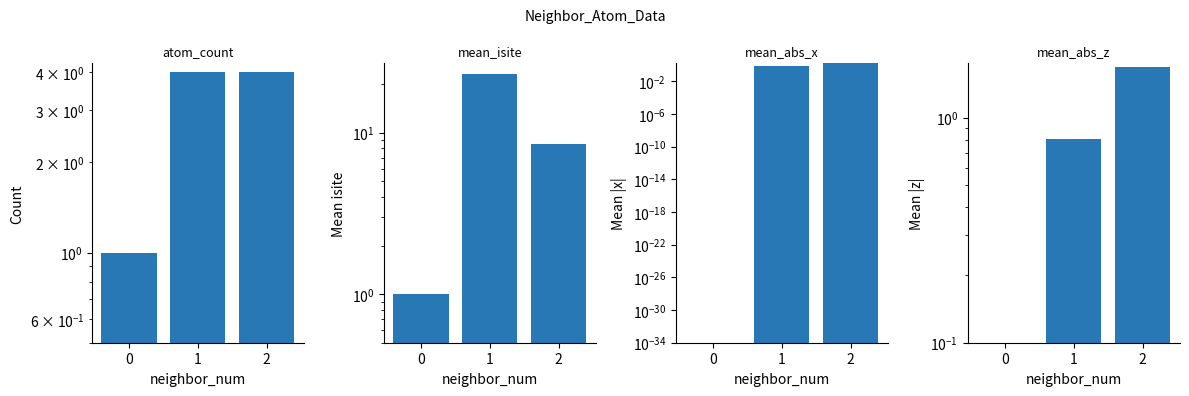

What is the sum of all mean_abs_z values?

2.5